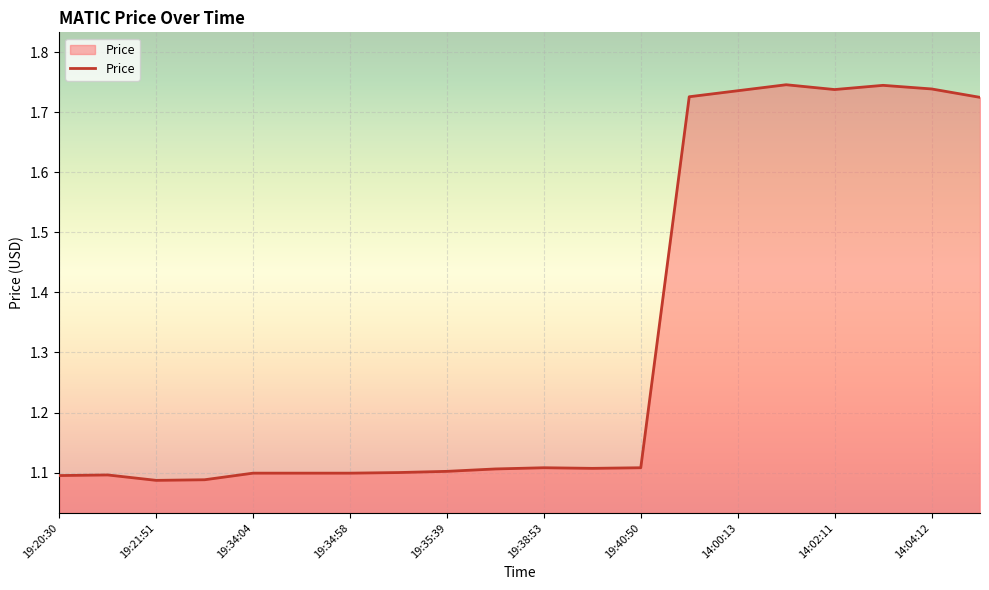

Rank the categories by value from highest to lowest.

14:01:12, 14:03:11, 14:04:12, 14:02:11, 14:00:13, 13:59:16, 14:05:11, 19:38:53, 19:40:50, 19:39:50, 19:35:53, 19:35:39, 19:35:13, 19:34:04, 19:34:45, 19:34:58, 19:20:45, 19:20:30, 19:22:06, 19:21:51